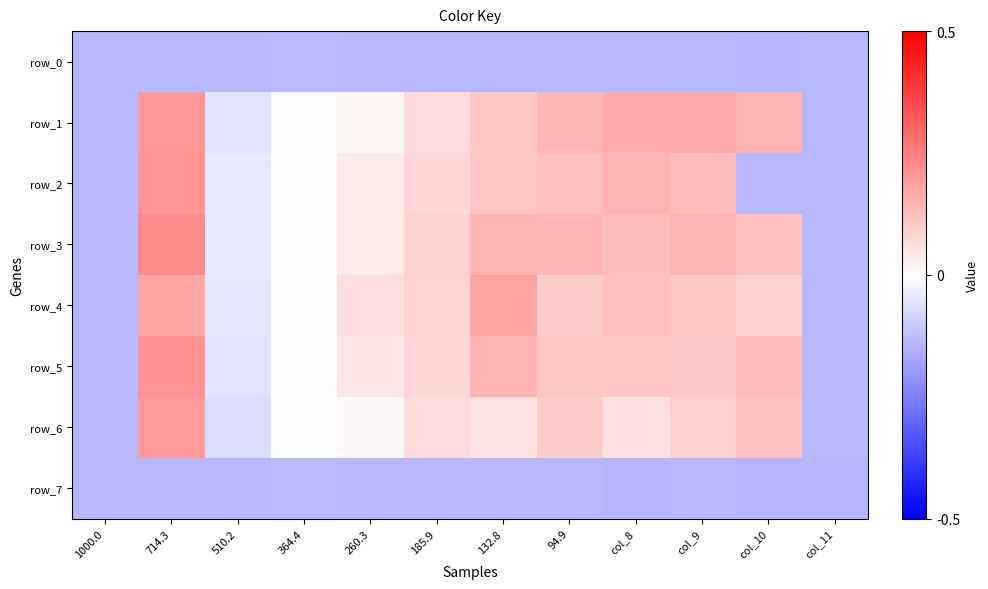

At which label does row_7 reach its minimum?

col_8